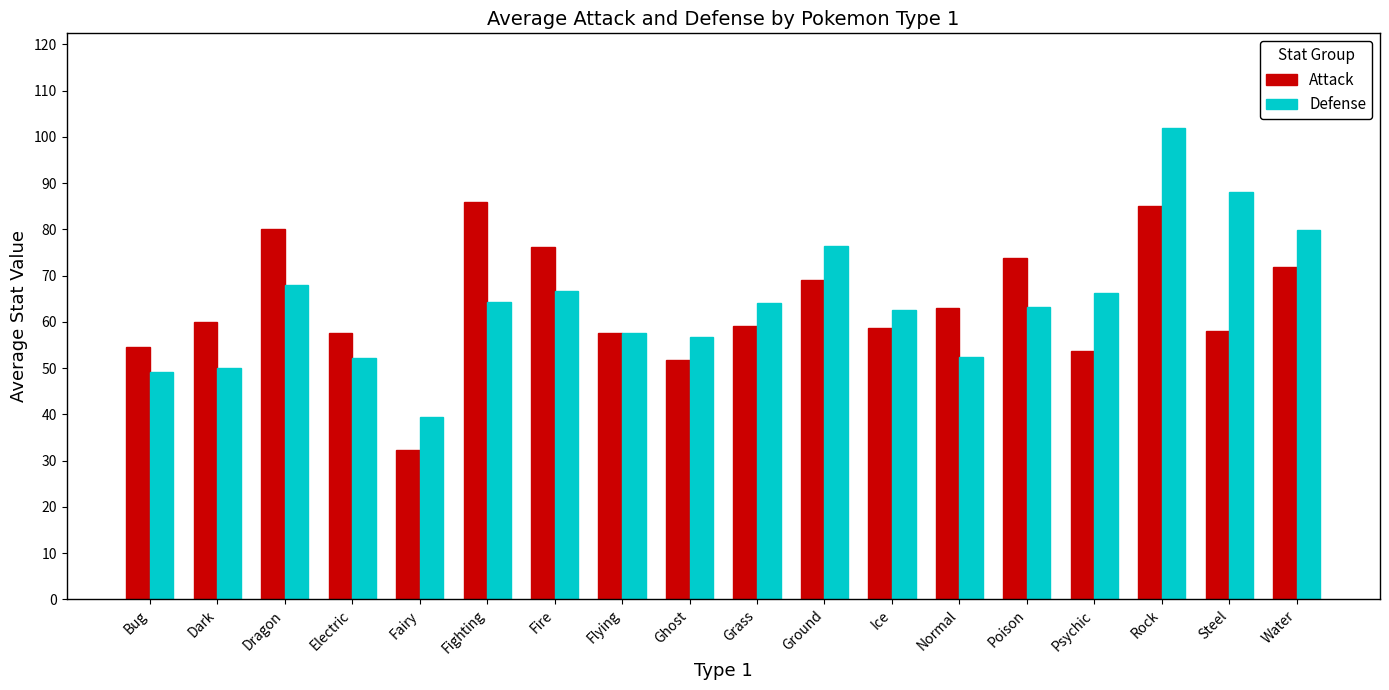

Which series has the widest spread of values?

Defense